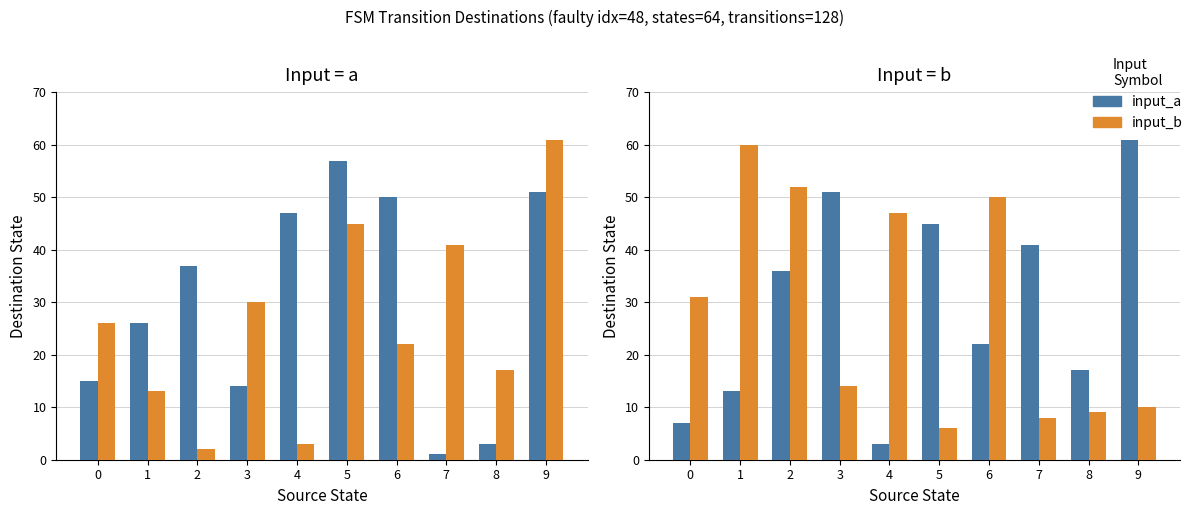

Where does the input_a series first go above 36?

3